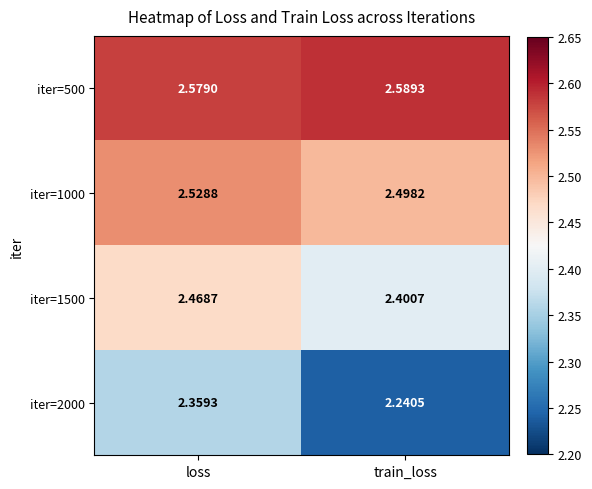

Which series has the largest range (max minus min)?

iter=2000